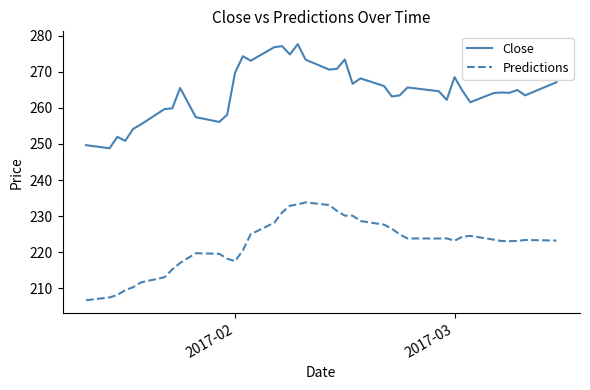

In Close, how many points are higher than both neighbors (excluding endpoints)?

11